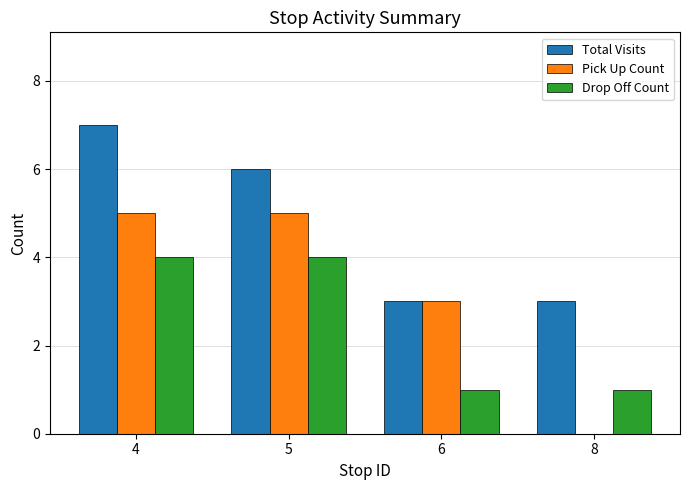

What is the total value across all series at 5?

15